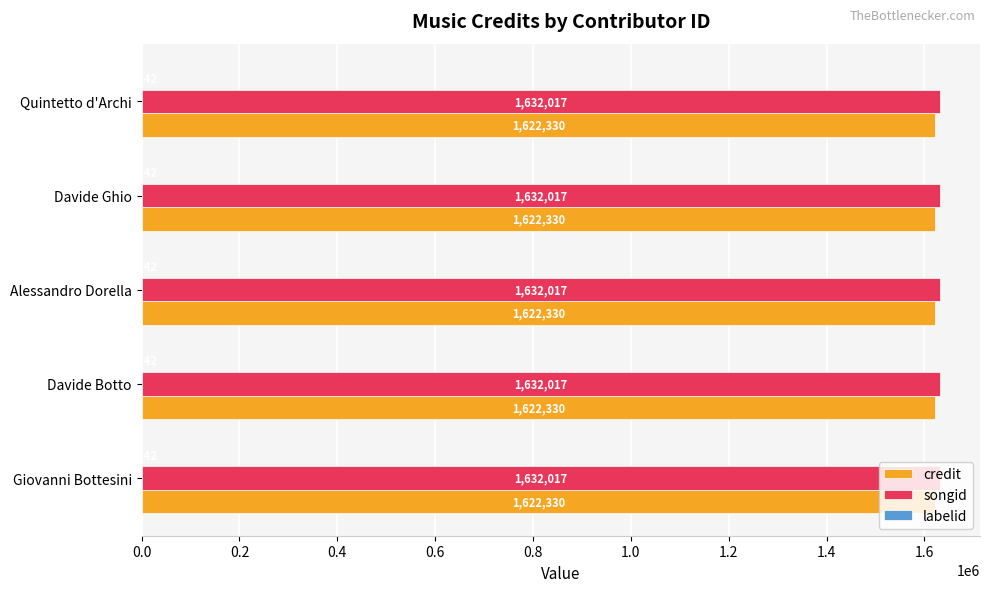

Which series has the largest total across all categories?

songid